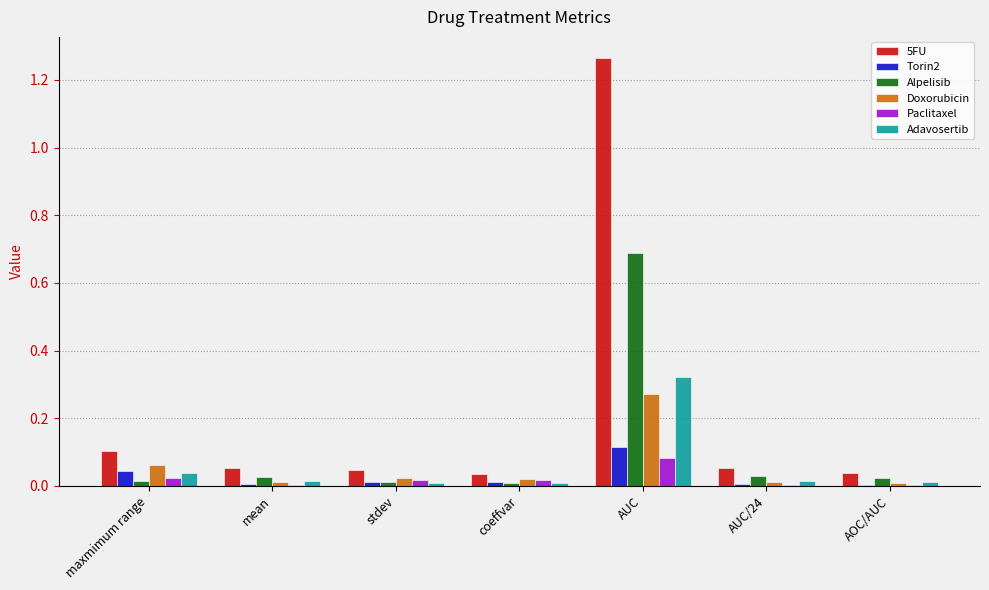

Is it true that Alpelisib equals 0.0 at AOC/AUC?

True